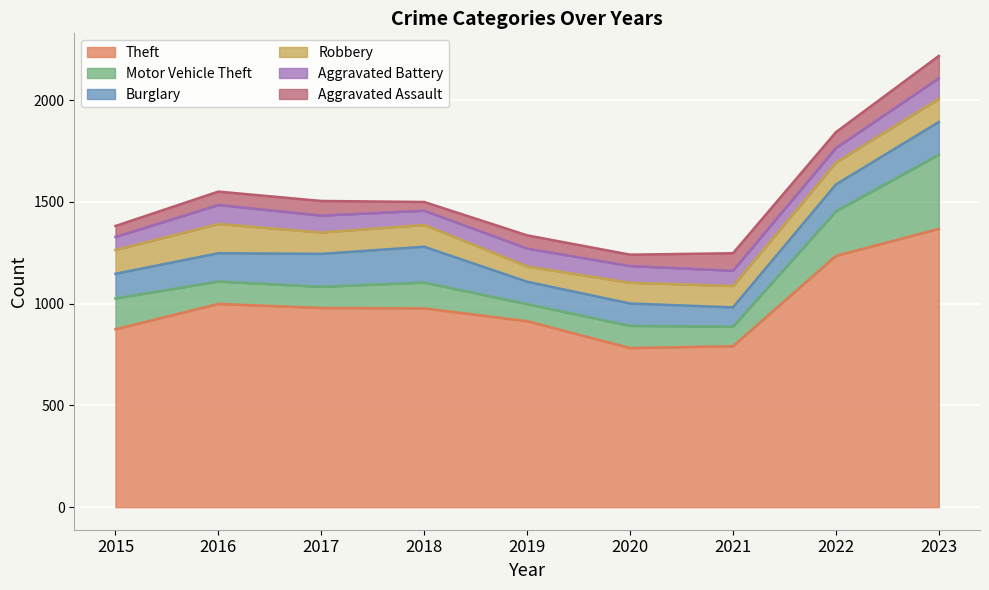

What is the value of the Aggravated Assault point at the 3rd from the left?

72